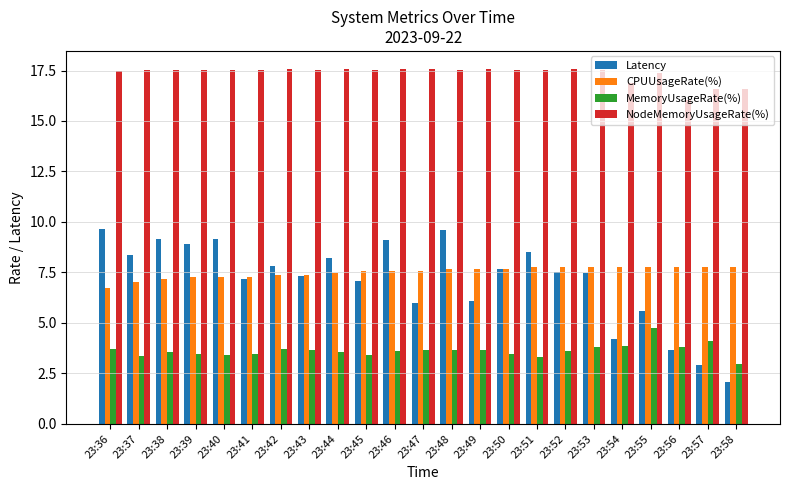

How many bars are there in total?

92